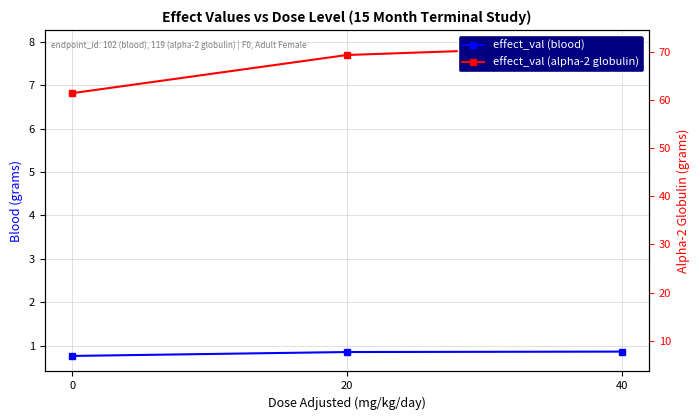

What is the highest value of the effect_val (blood) series?

0.9